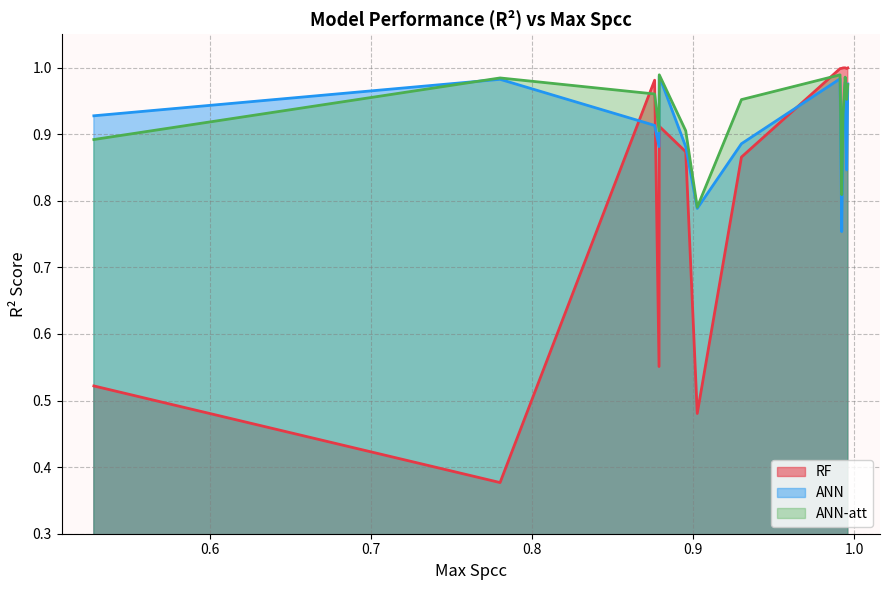

Reading left to right, extract all data points from this chart.

RF: 0.5	0.4	1.0	0.6	0.9	0.9	0.5	0.9	1.0	1.0	1.0	1.0	1.0	1.0
ANN: 0.9	1.0	0.9	0.9	1.0	0.9	0.8	0.9	1.0	0.8	0.9	1.0	0.8	1.0
ANN-att: 0.9	1.0	1.0	0.9	1.0	0.9	0.8	1.0	1.0	0.8	0.9	1.0	1.0	1.0